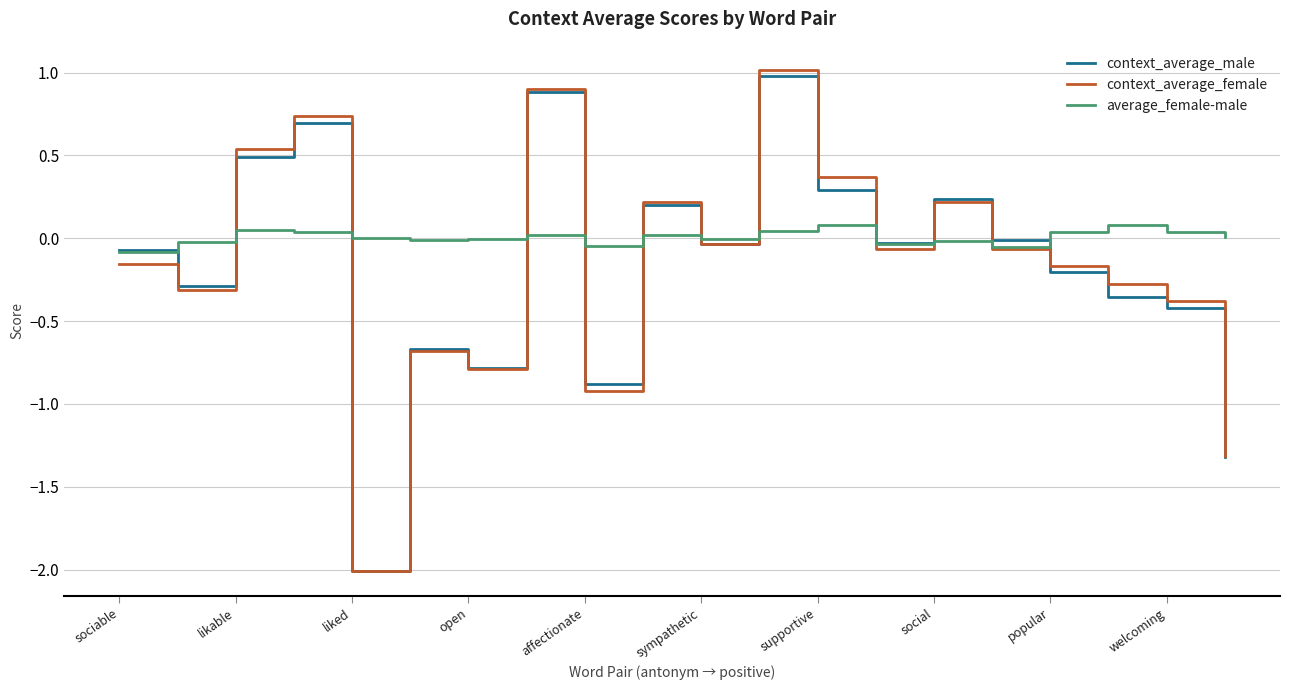

What is the minimum value shown in the chart?

-2.0